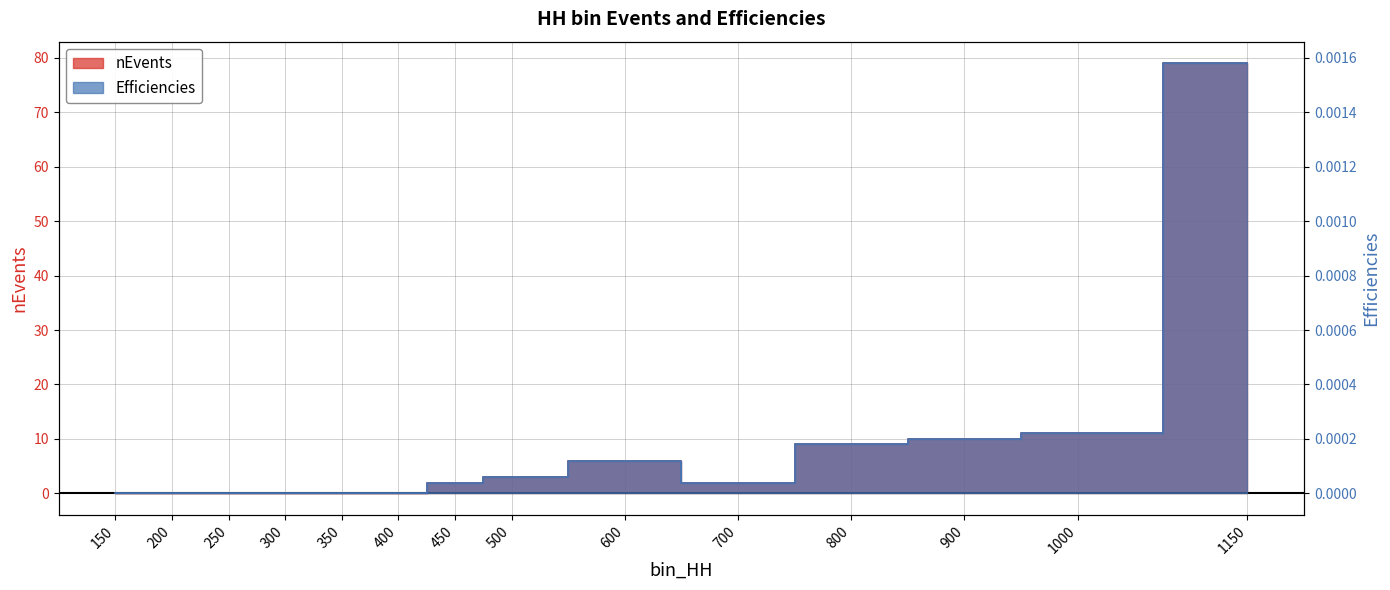

Which has a higher value, 450 or 800?

800